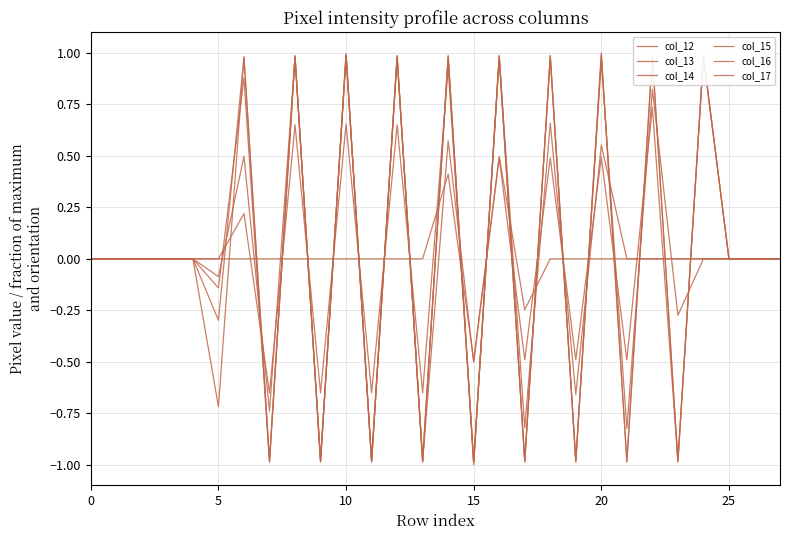

Which series has the largest total across all categories?

col_15